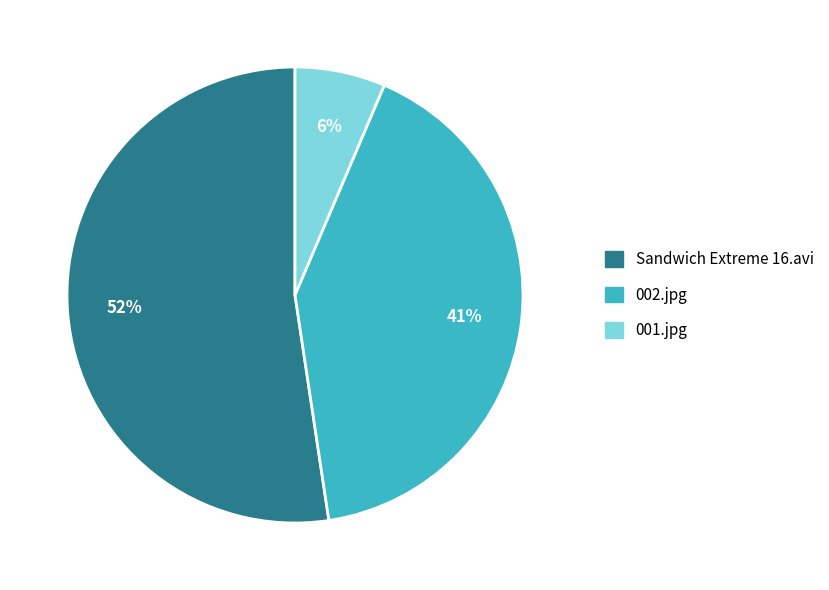

To the nearest percent, what percentage of the pie is 002.jpg?

41%